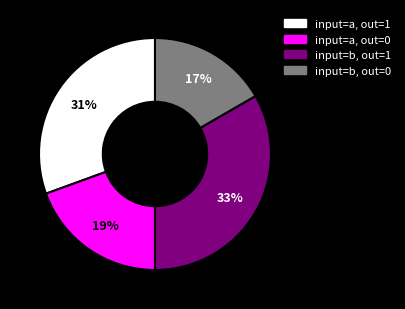

Combined, do input=a, out=1 and input=b, out=1 account for over 50%?

Yes